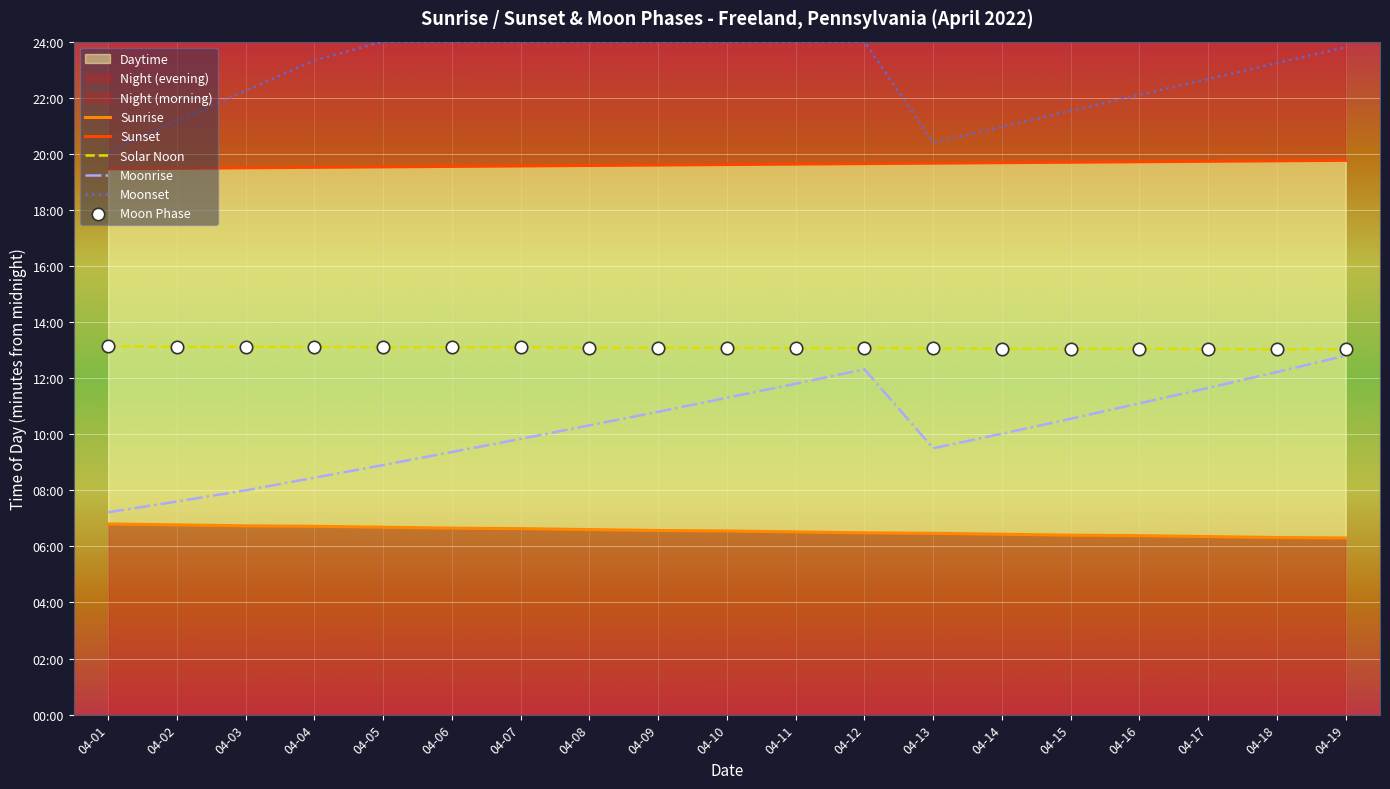

Which series reaches the minimum Y coordinate?

Sunrise